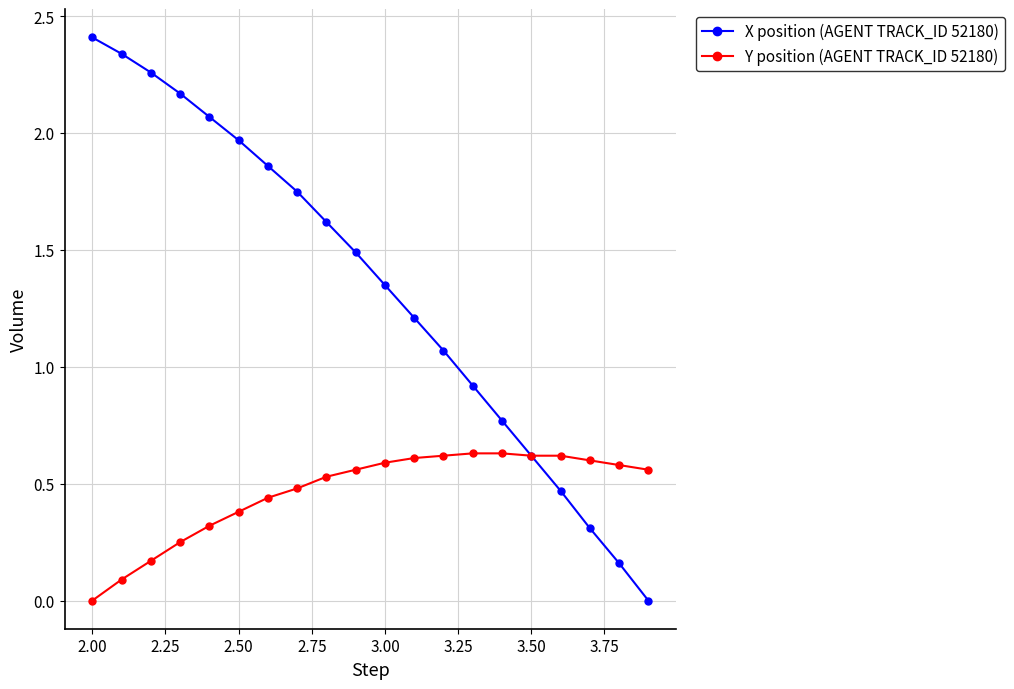

Which series has the widest spread of values?

X position (AGENT TRACK_ID 52180)